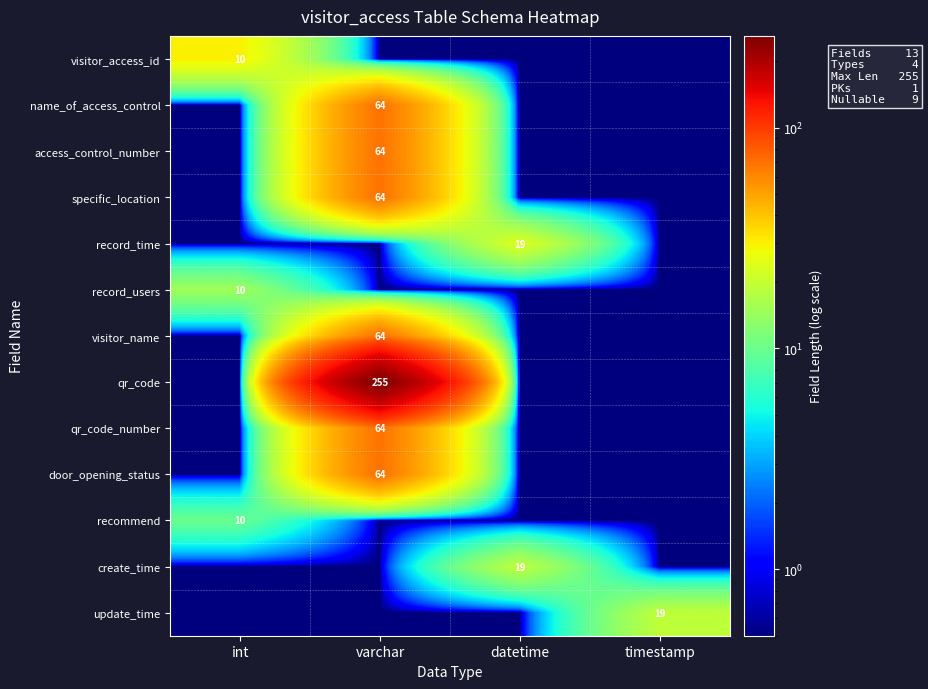

Which has a higher value, timestamp or datetime?

timestamp